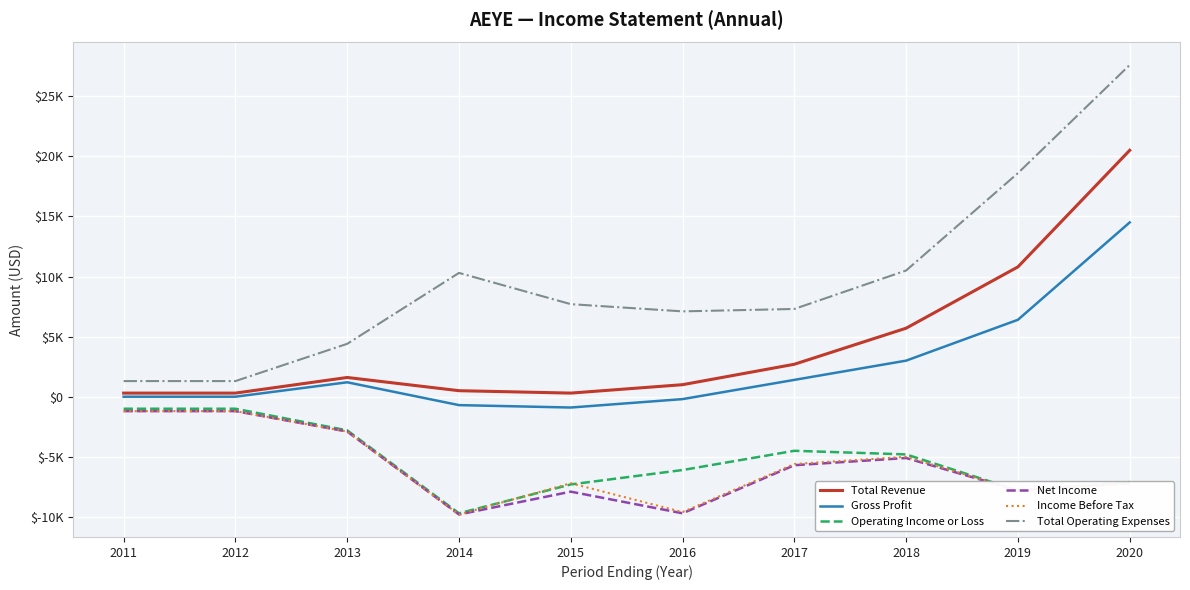

Rank the series by their maximum value, from highest to lowest.

Total Operating Expenses, Total Revenue, Gross Profit, Operating Income or Loss, Net Income, Income Before Tax